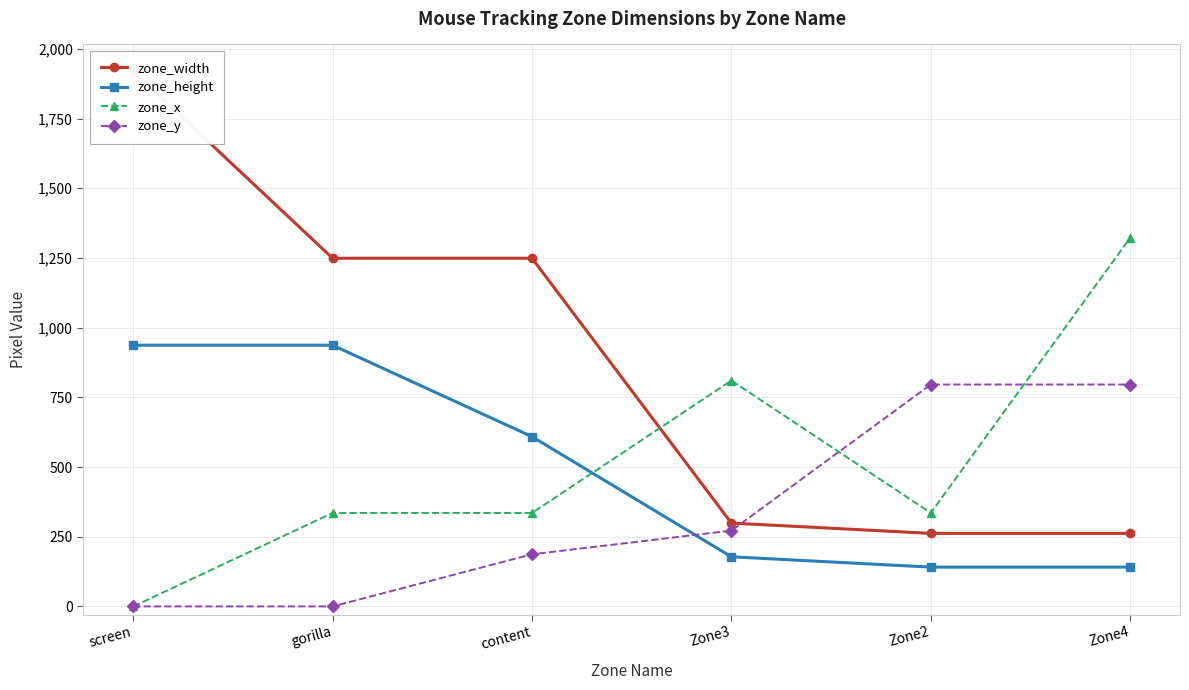

The zone_x series shows 1322.3 at Zone4. True or false?

True